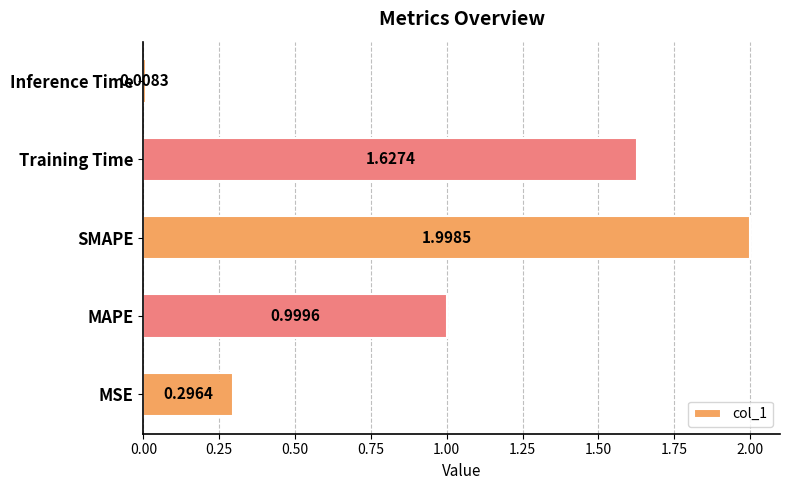

Between SMAPE and MSE, which is larger?

SMAPE